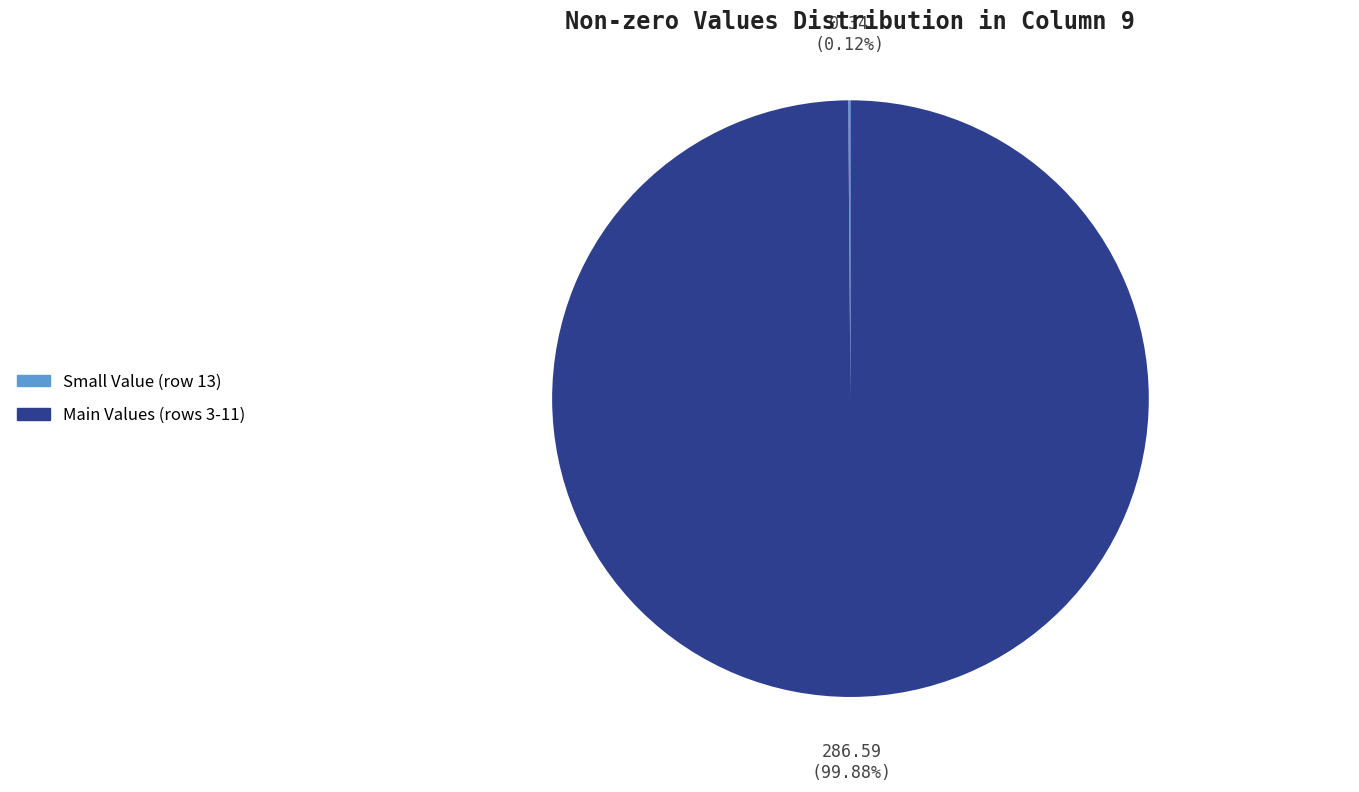

Is Main Values (rows 3-11) the majority of the pie?

Yes